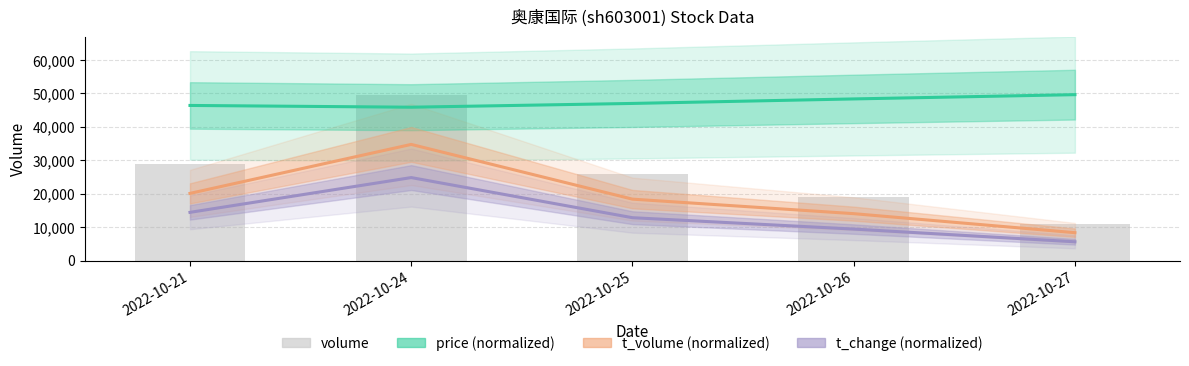

Are the bars horizontal?

No